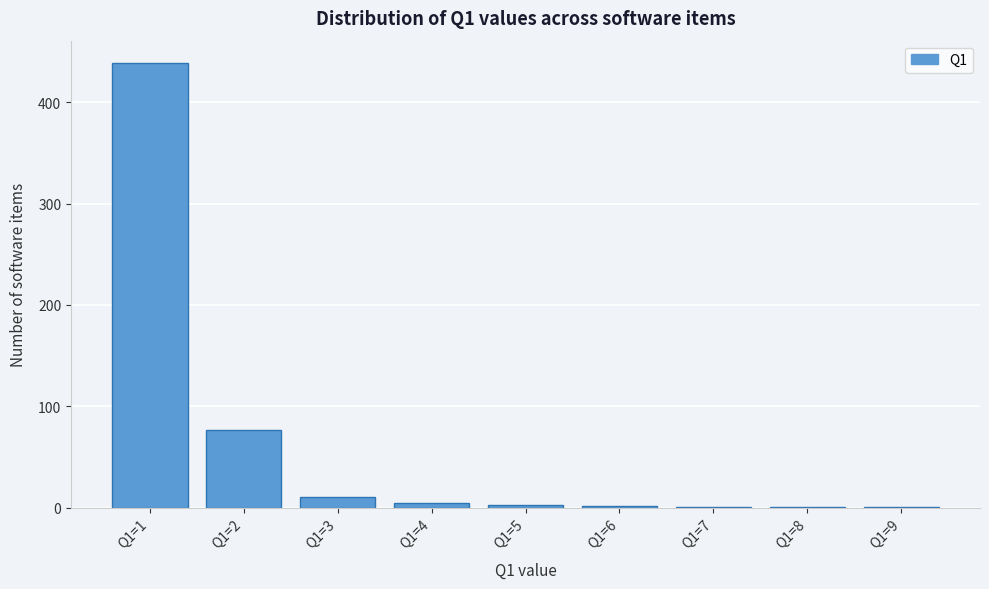

Is it true that the value at Q1=2 is 132?

False